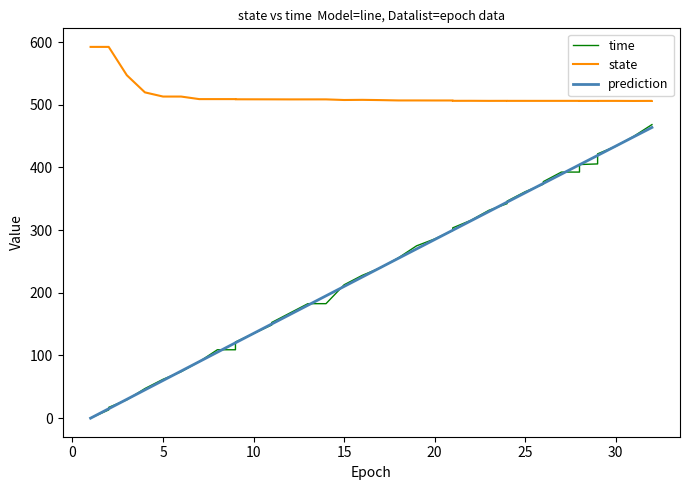

What is the maximum value for state?

592.5